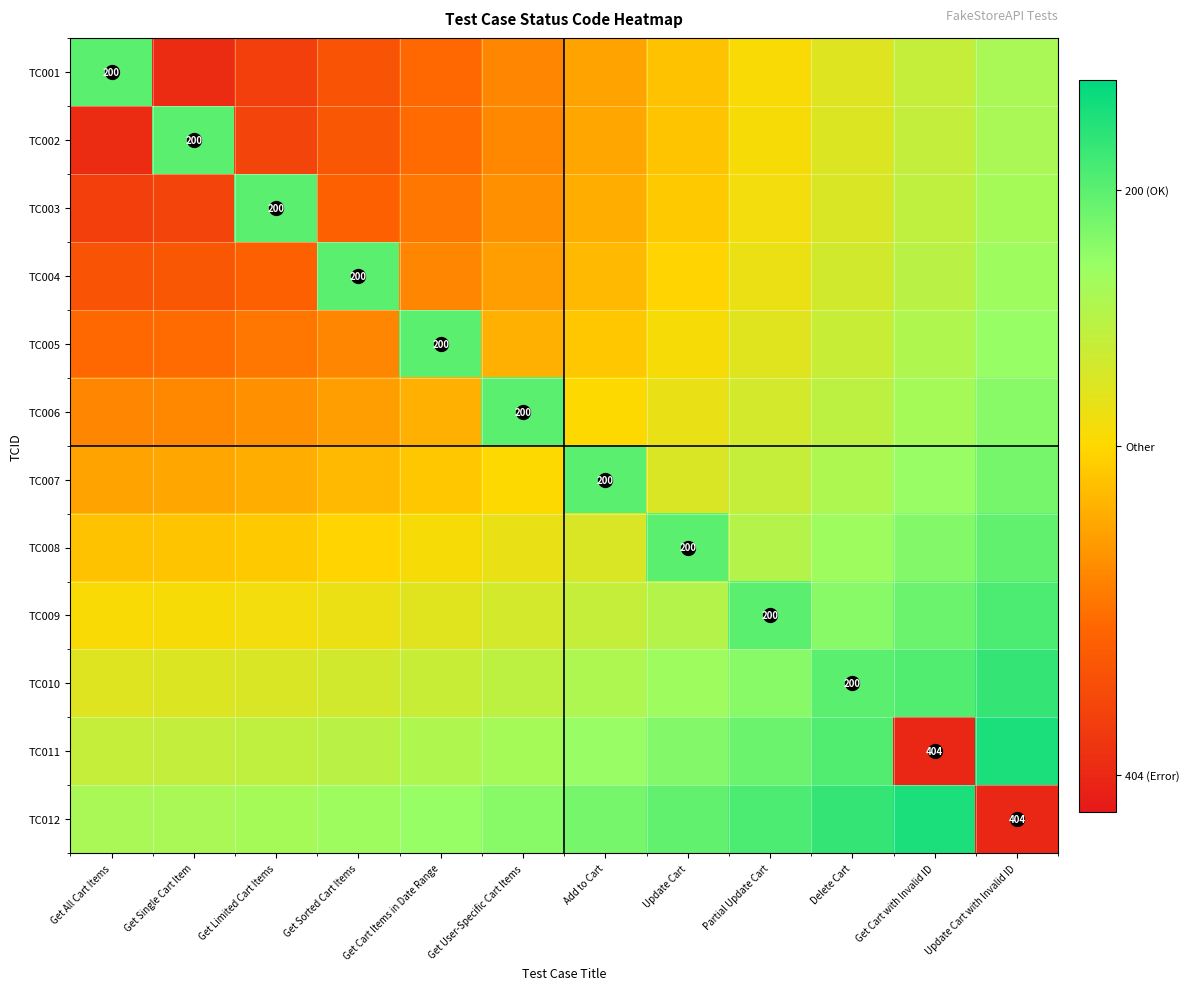

At how many categories does at least one series exceed 0?

12